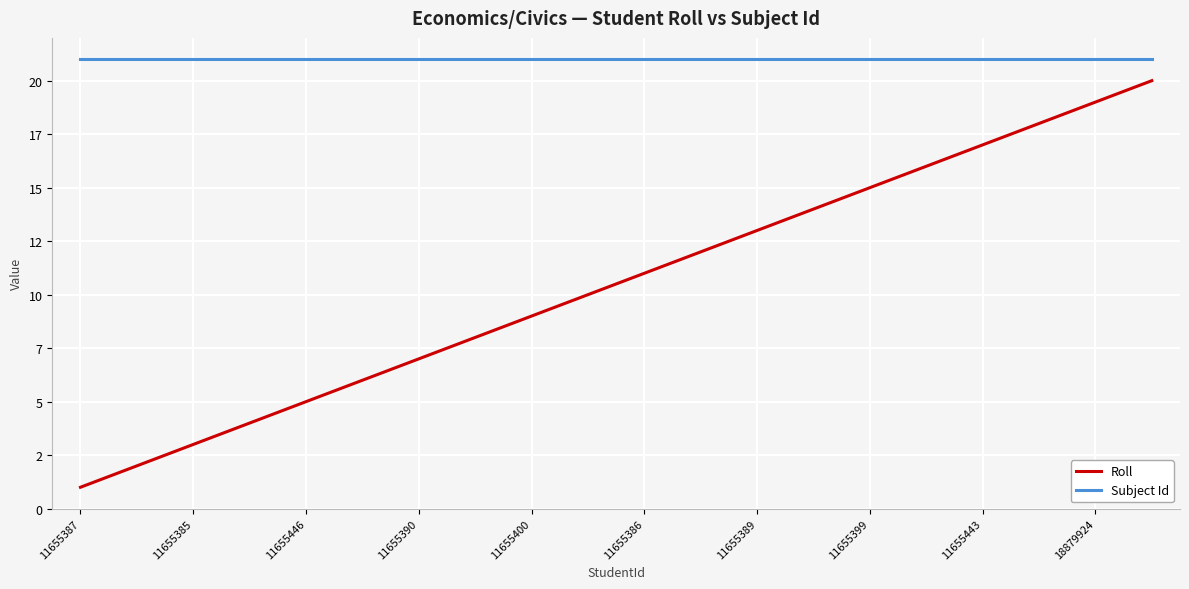

Is this an area chart (filled region under the line)?

No